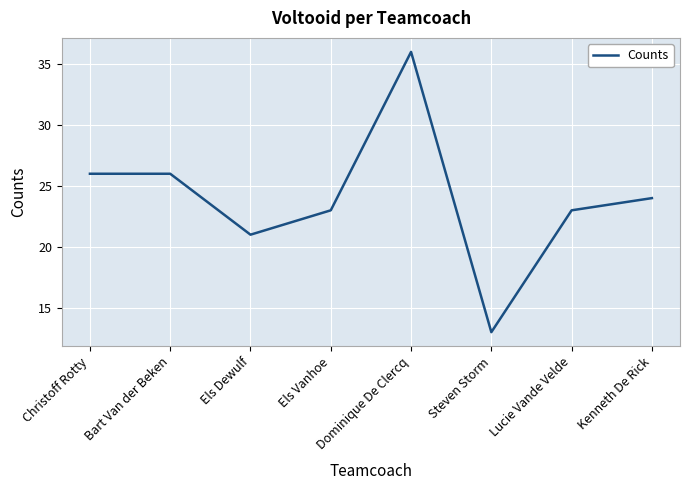

True or false: the data shows 36 at Els Vanhoe.

False